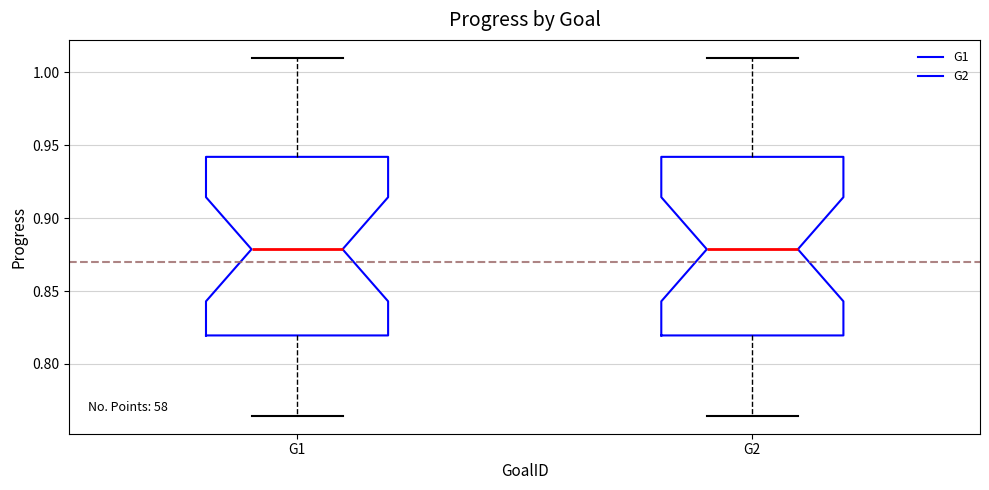

Reading left to right, read every box against the y-axis: the position of its median line, the range the box covers, and the ends of its whiskers. The values are not printed on the chart, so give them approximately, as read against the axis.

G1: median 0.880, box 0.820 to 0.940, whiskers 0.765 to 1.010
G2: median 0.880, box 0.820 to 0.940, whiskers 0.765 to 1.010